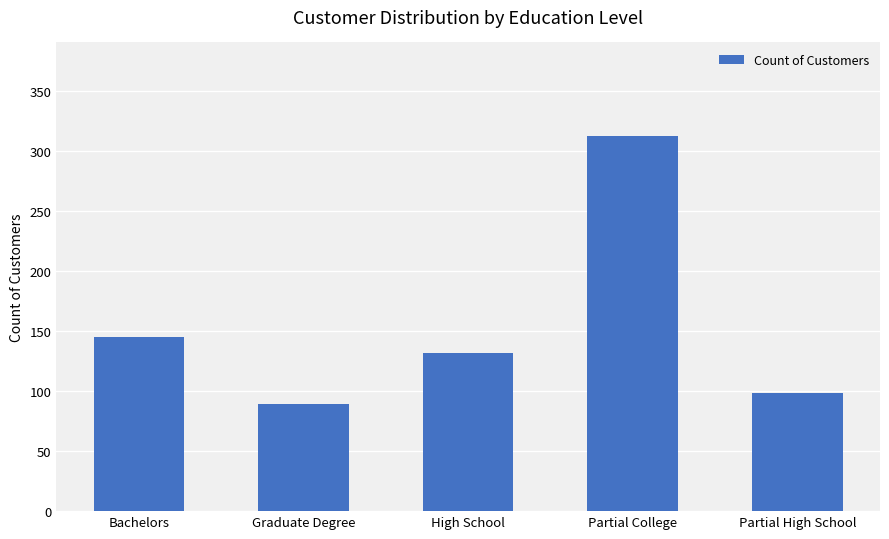

Rank the categories by value from highest to lowest.

Partial College, Bachelors, High School, Partial High School, Graduate Degree